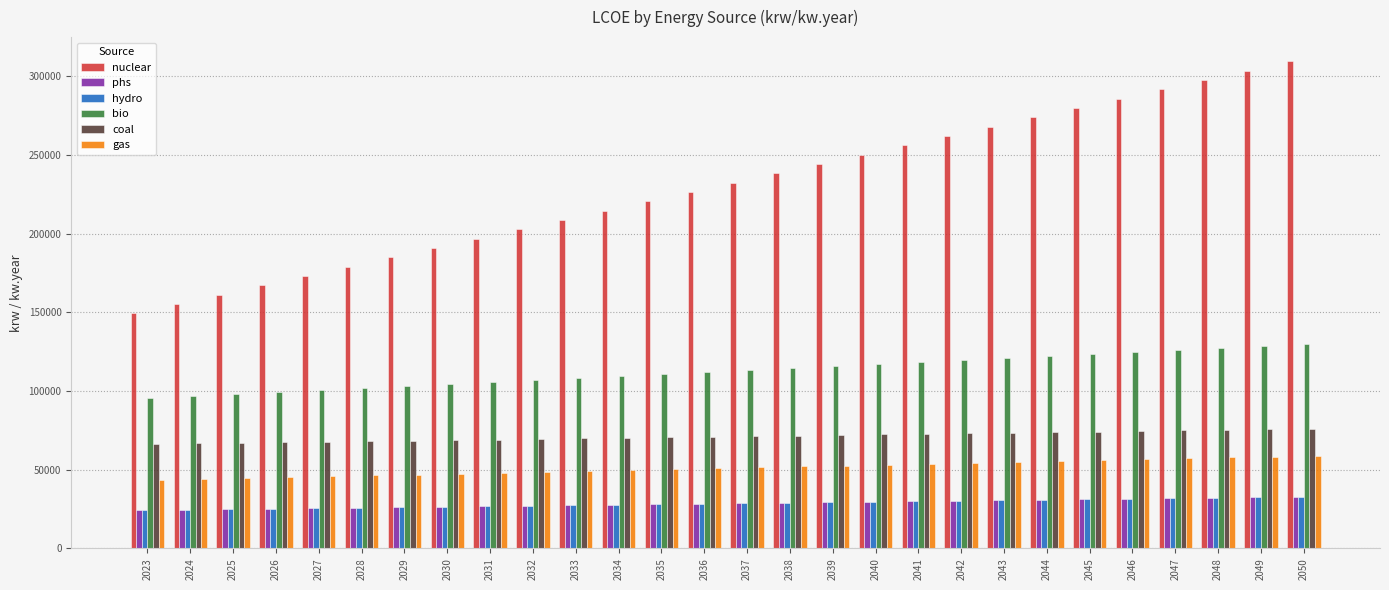

How many values in the bio series exceed 113215?

14